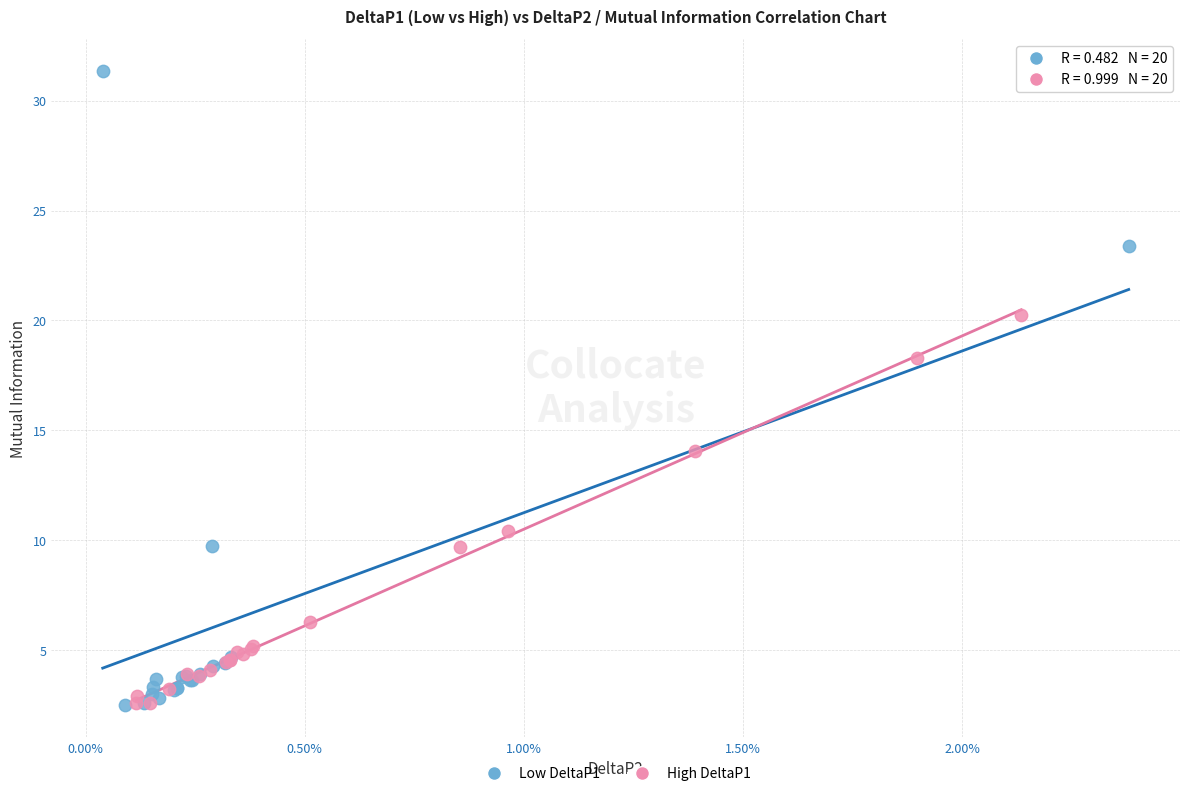

Which series has the largest Y range (max minus min)?

Low DeltaP1